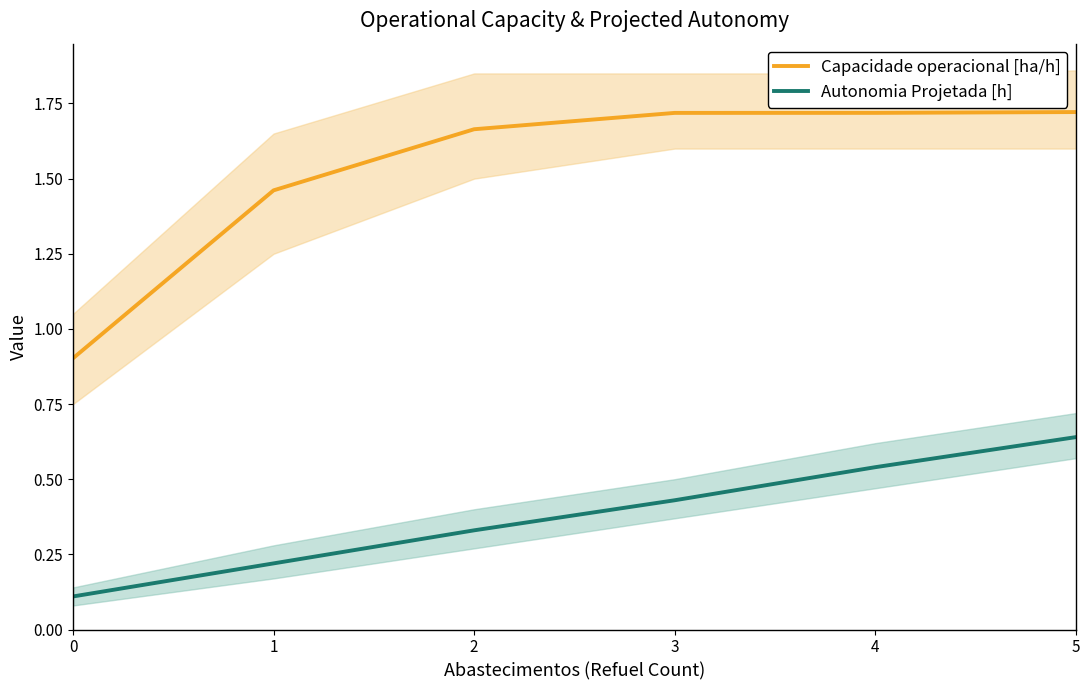

Between 3 and 5, which series saw the biggest shift?

Autonomia Projetada [h]